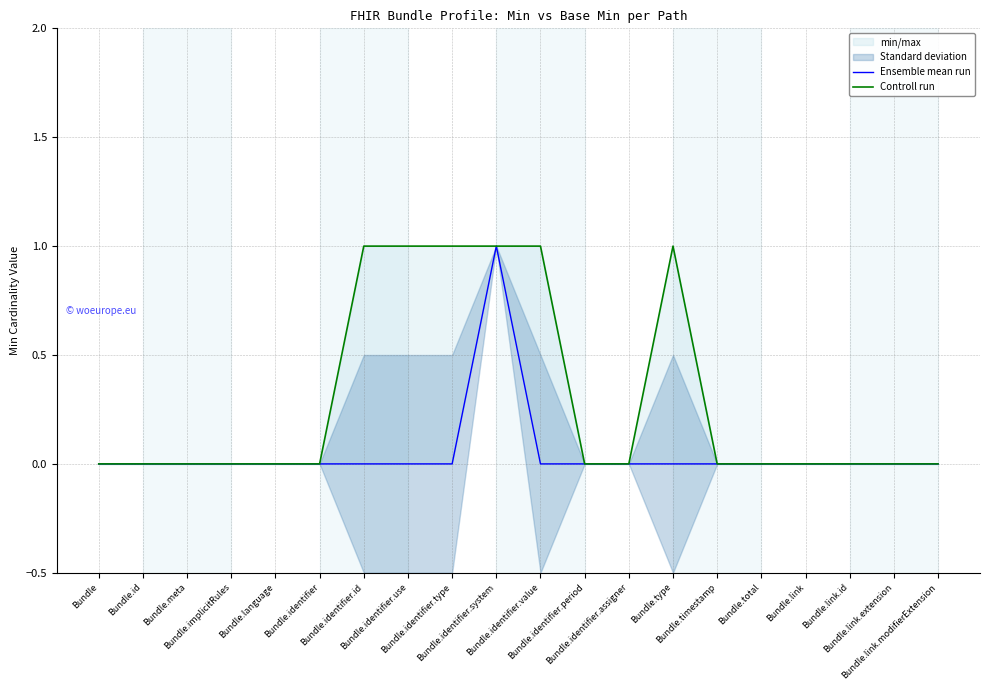

What is the sum of the Controll run values at Bundle.identifier.use and Bundle.identifier.type?

2